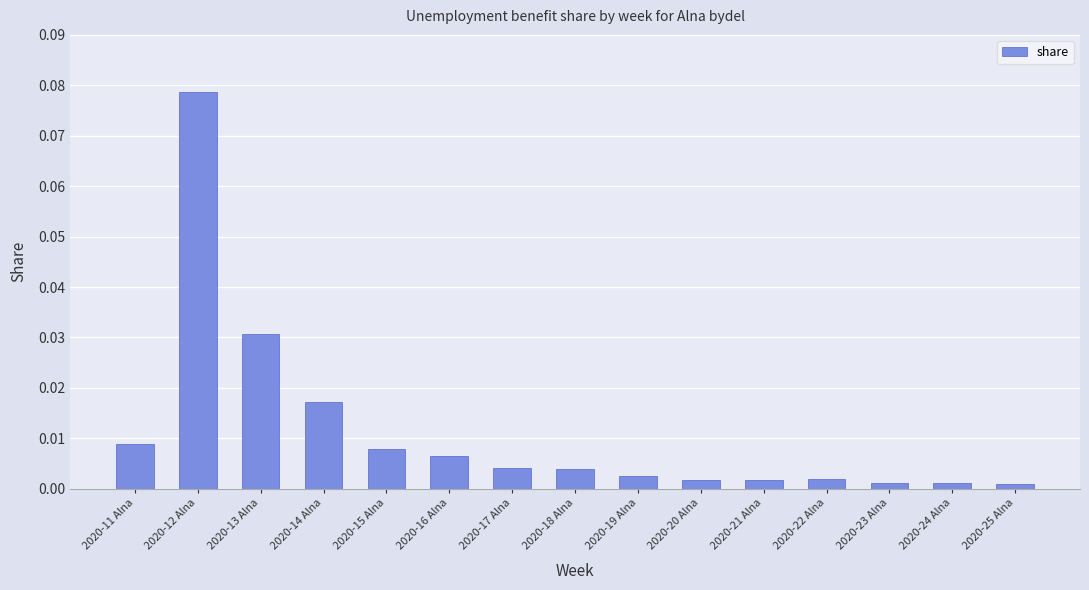

Which category has the highest value across all series?

2020-12 Alna